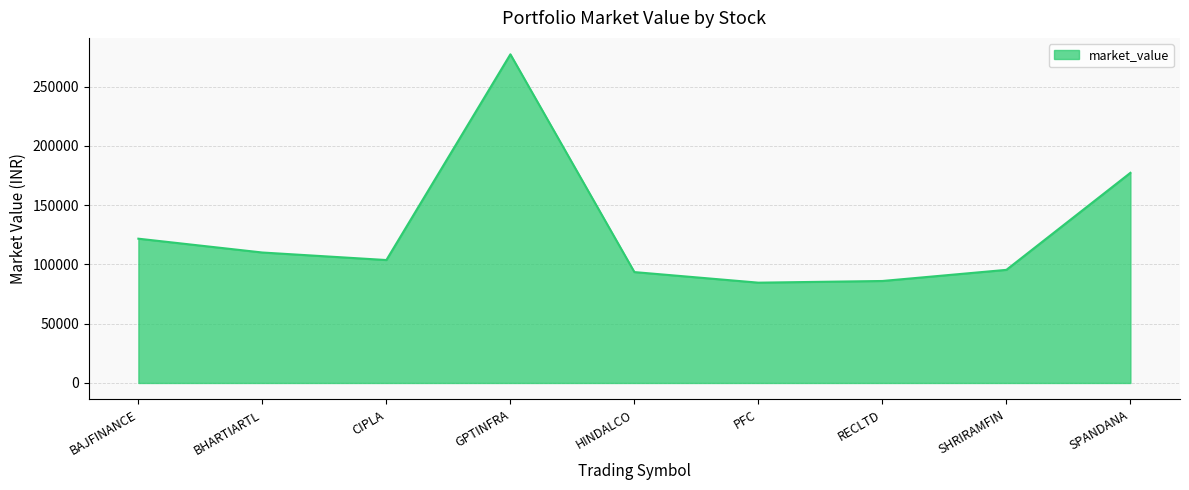

Is it true that the value at GPTINFRA is 144143.7?

False